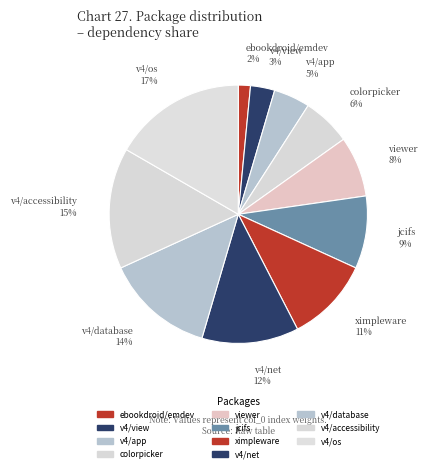

Count the number of slices in the pie.

11